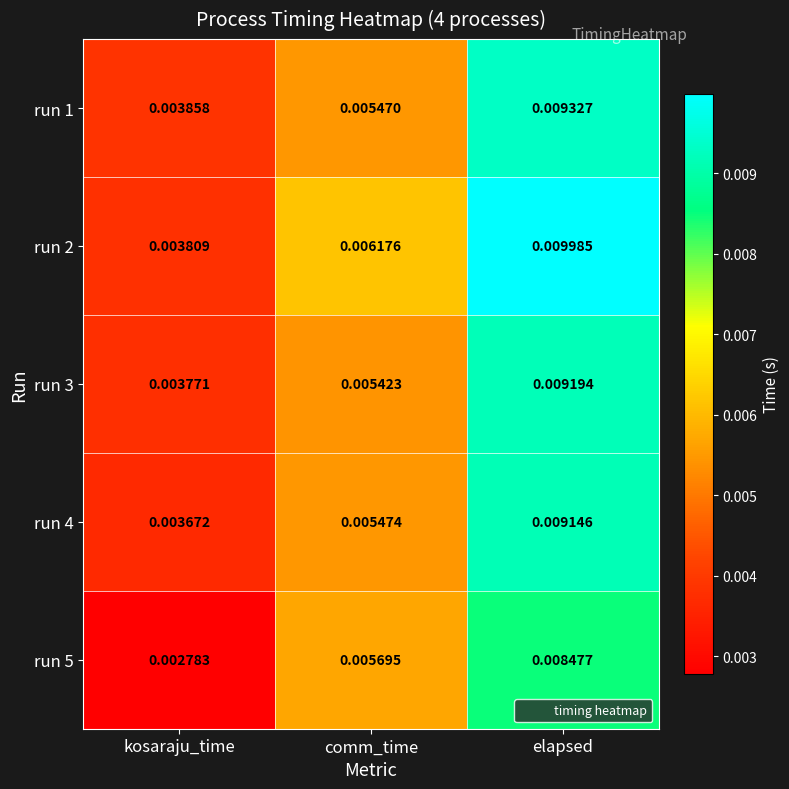

At which category is the sum across all series the highest?

elapsed